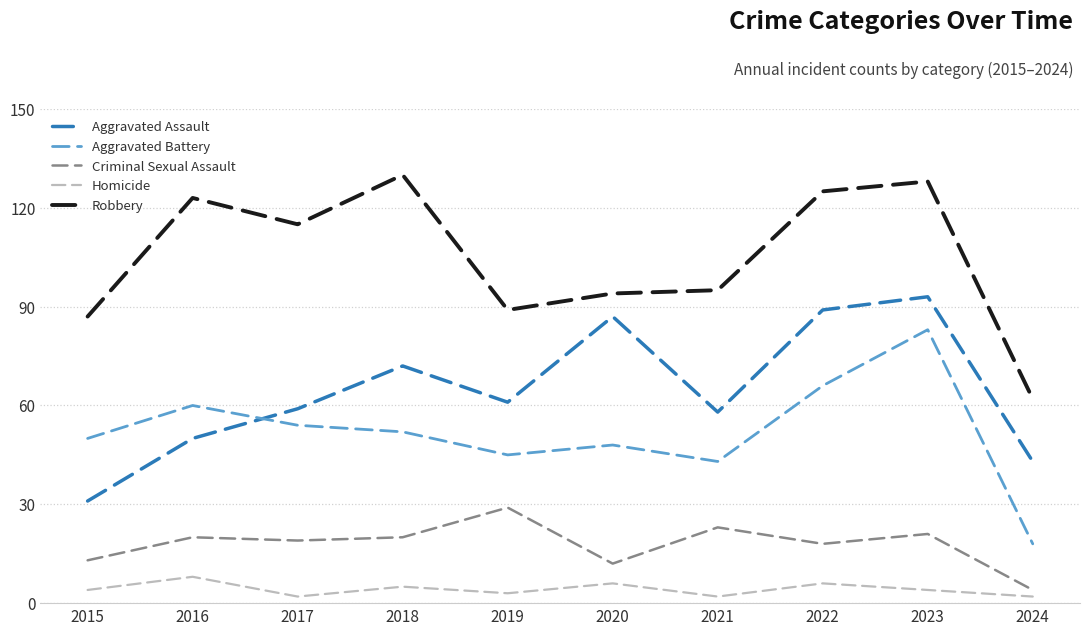

Does the chart display data point markers on the line(s)?

No